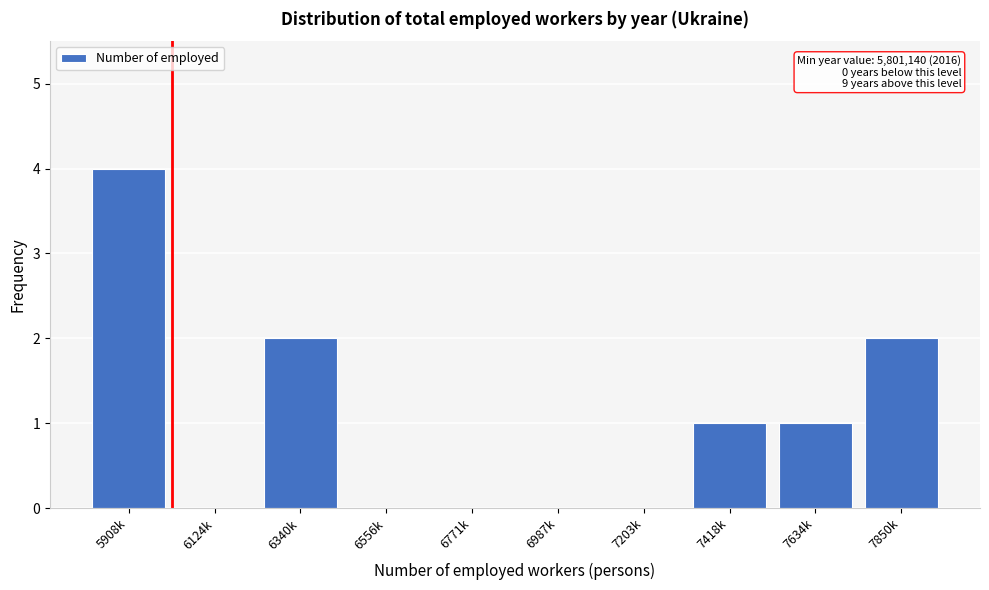

Reading right to left, list all the values displayed in this chart.

7850k=2	7634k=1	7418k=1	7203k=0	6987k=0	6771k=0	6556k=0	6340k=2	6124k=0	5908k=4